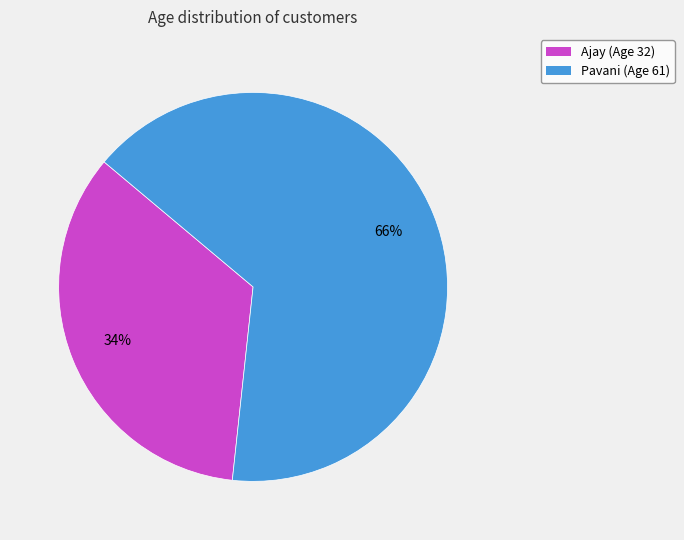

Between Ajay (Age 32) and Pavani (Age 61), which is larger?

Pavani (Age 61)